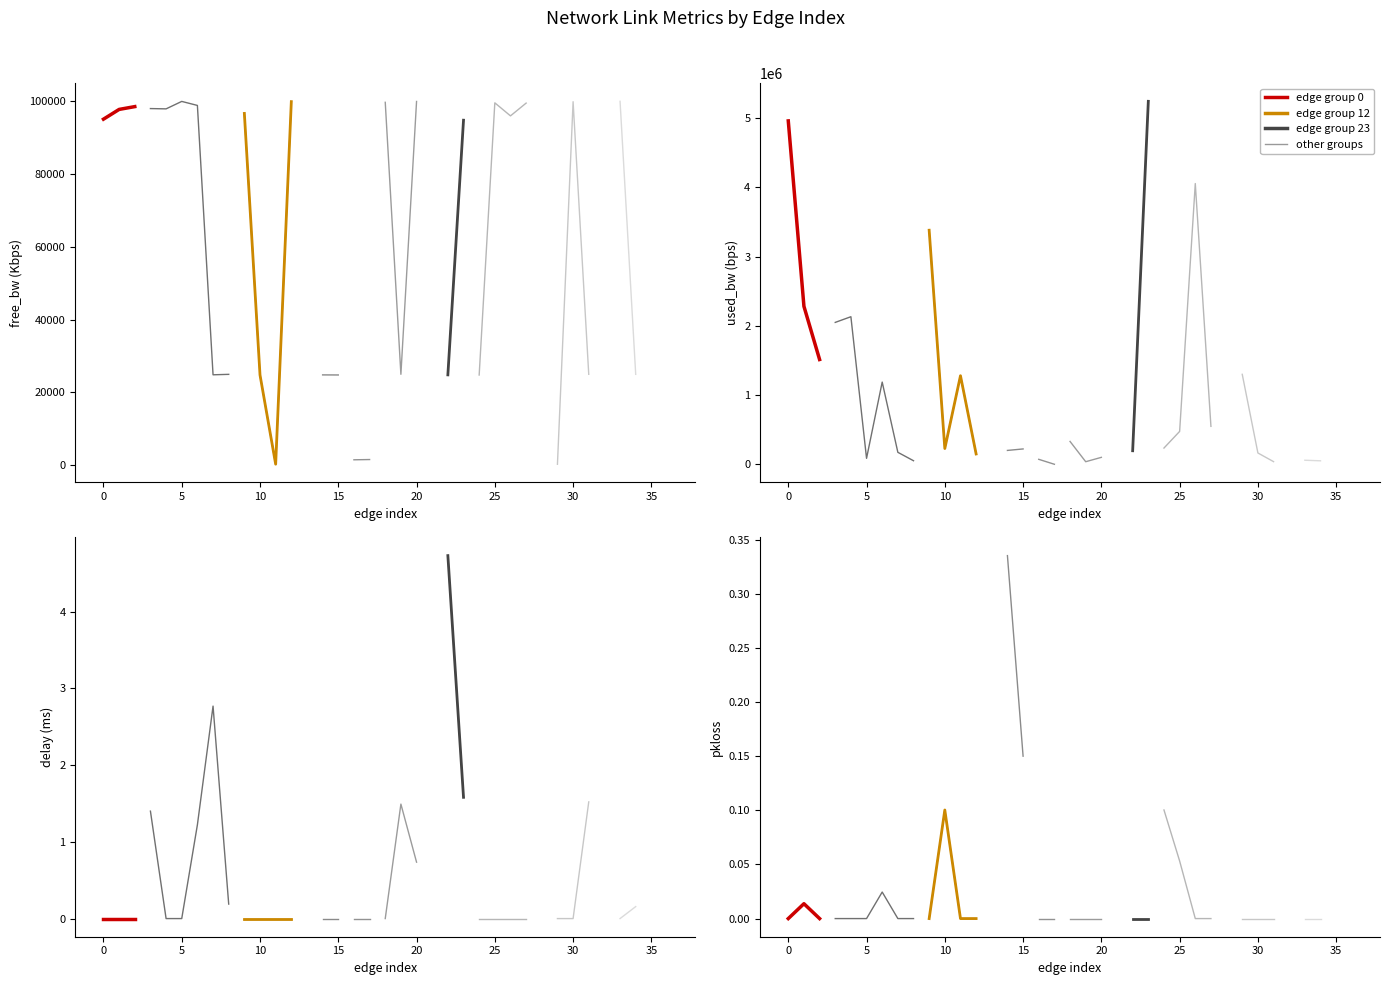

At 19, list the series in order from smallest to largest.

pkloss, delay, free_bw, used_bw